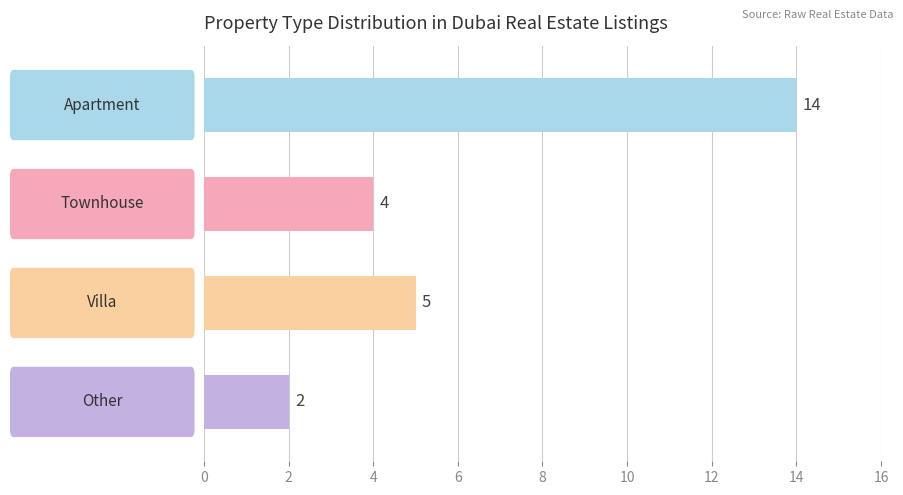

What is the maximum value shown in the chart?

14